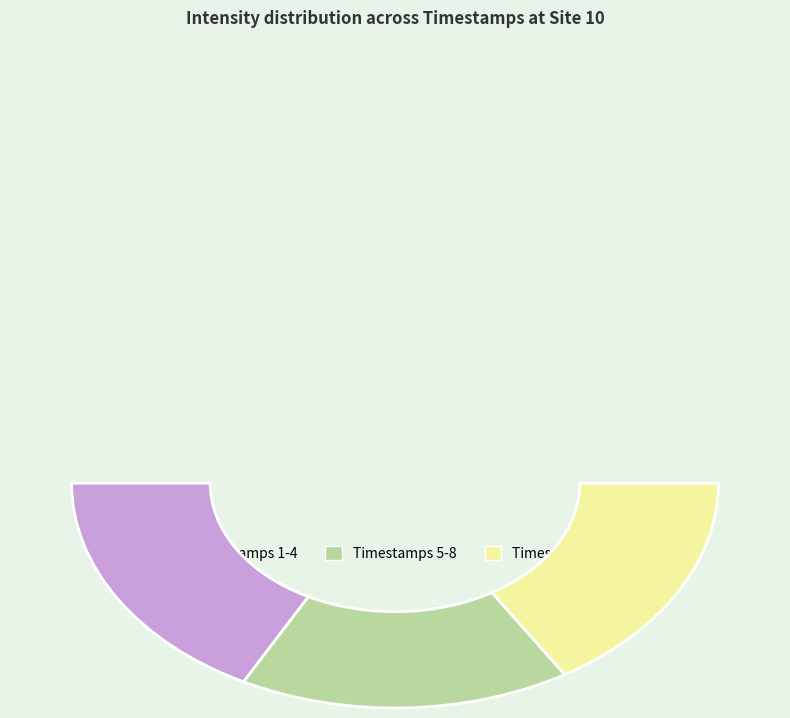

What is the ratio of the value at 1688780649 to the value at 1688780049?

1.0